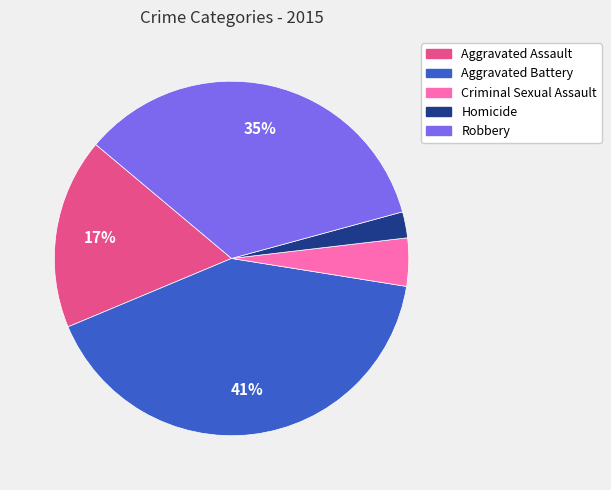

True or false: Aggravated Assault accounts for 8% of the total.

False